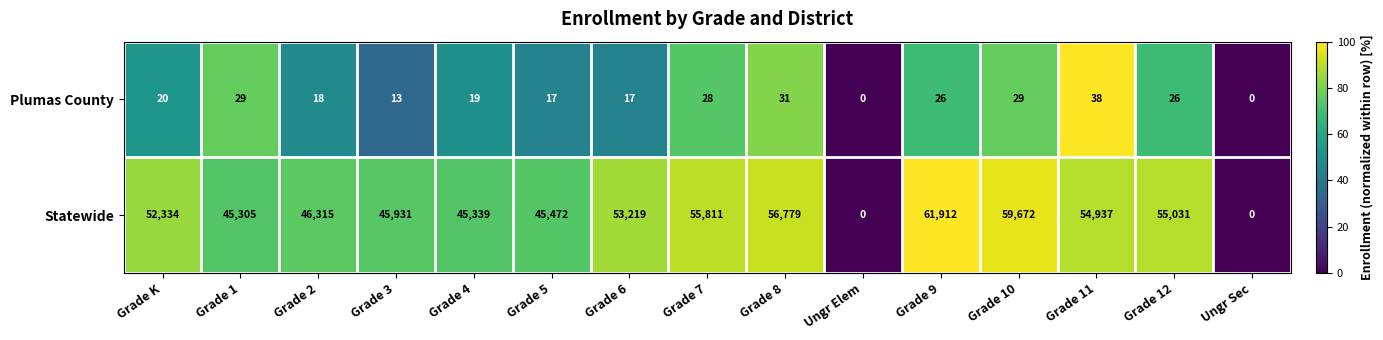

Which label corresponds to the largest value in the chart?

Grade 9